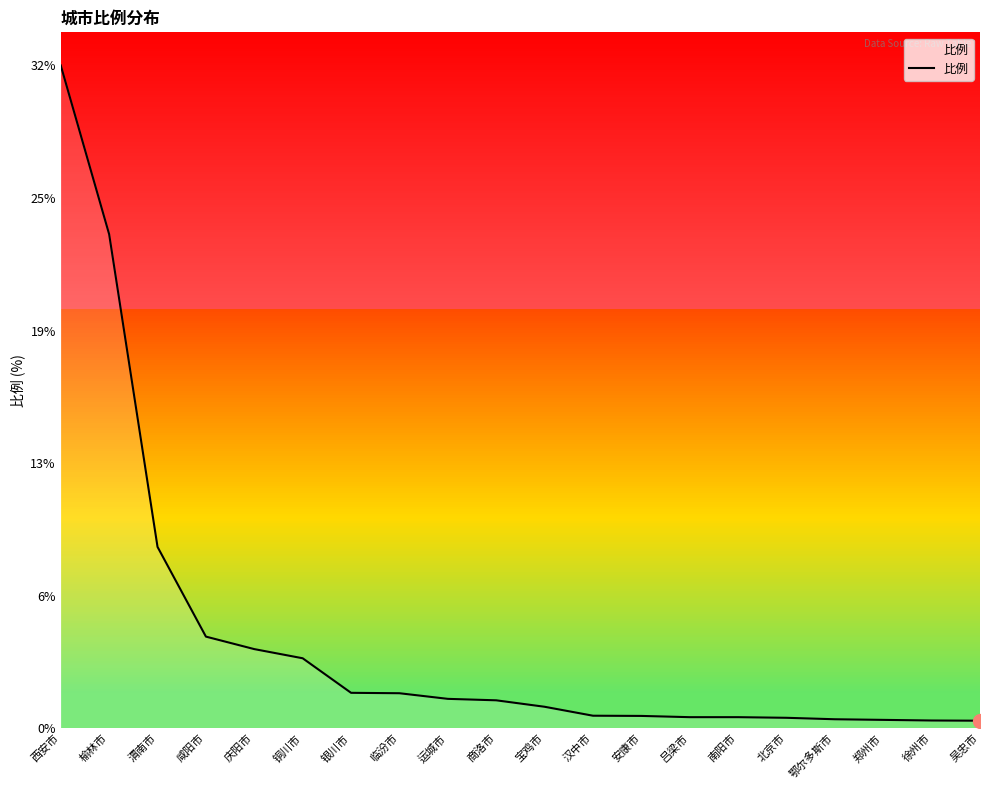

Is this an area chart (filled region under the line)?

Yes